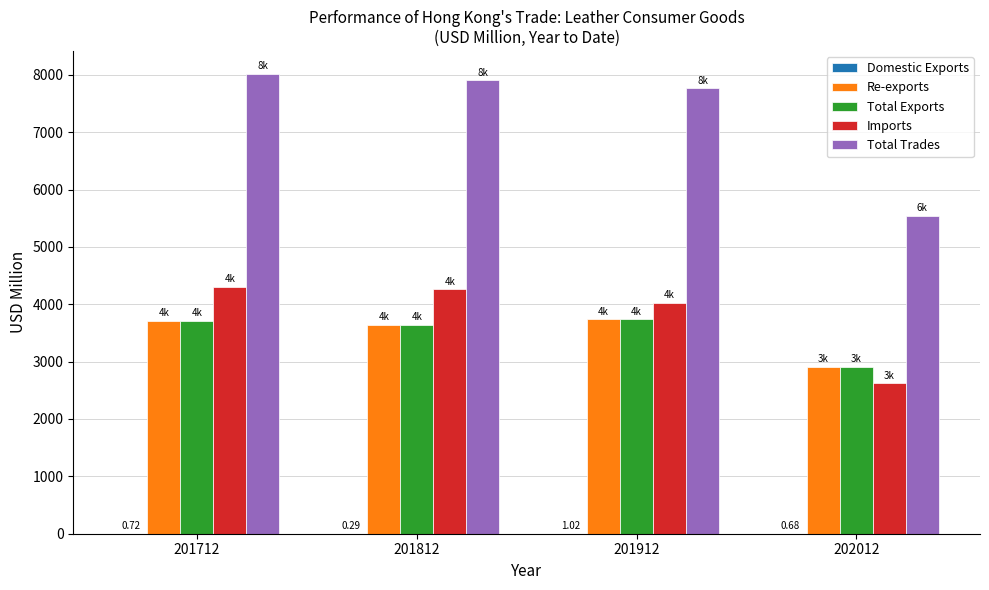

Which series changed the most between 201812 and 202012?

Total Trades